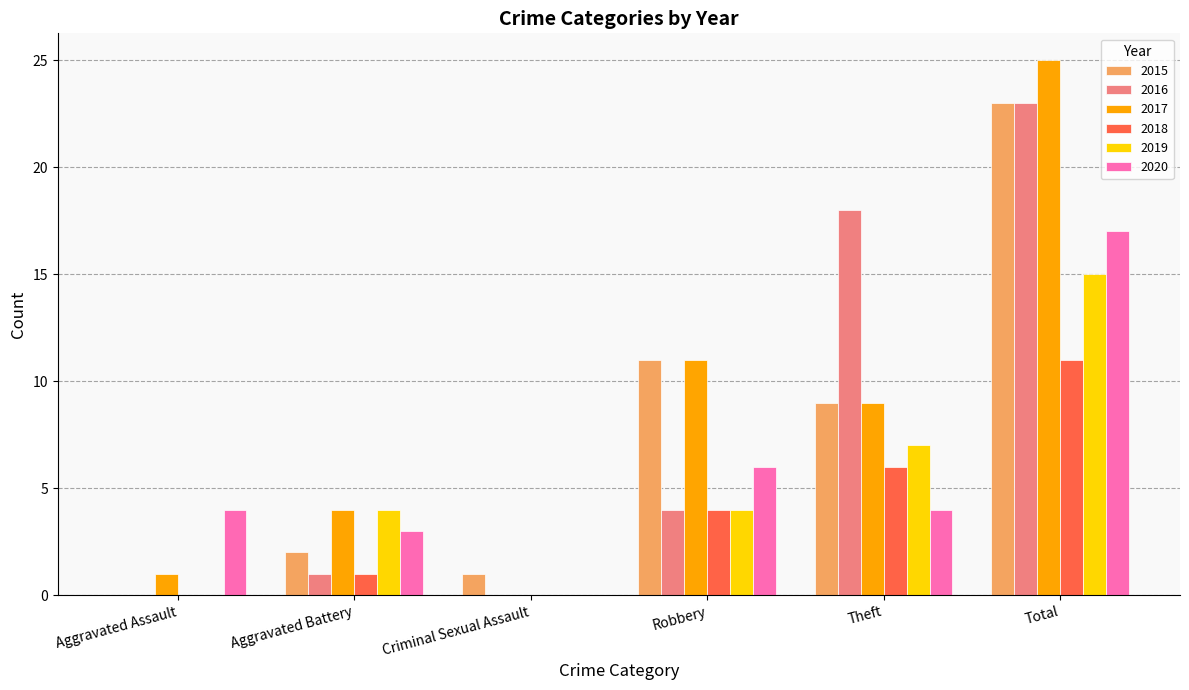

What is the approximate value of 2019 at Aggravated Battery, to the nearest 5?

5